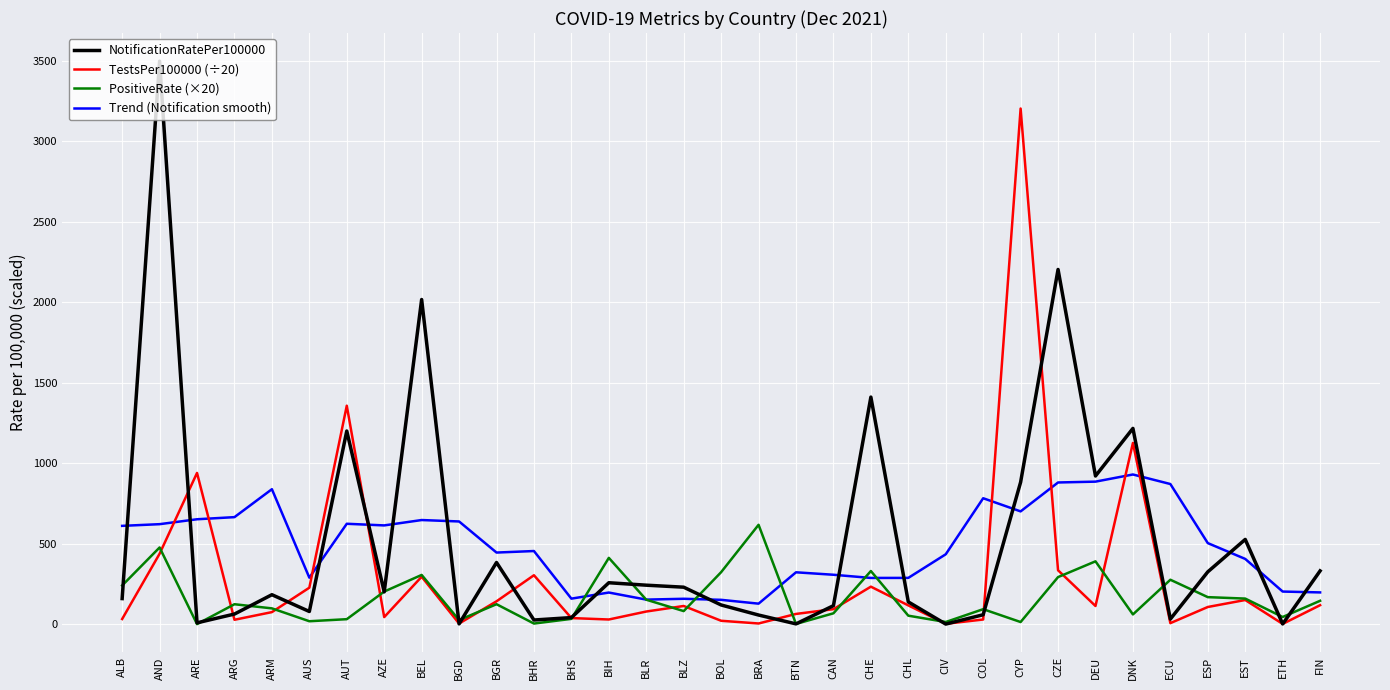

What is the spread (max minus min) of values at AND?

3060.5